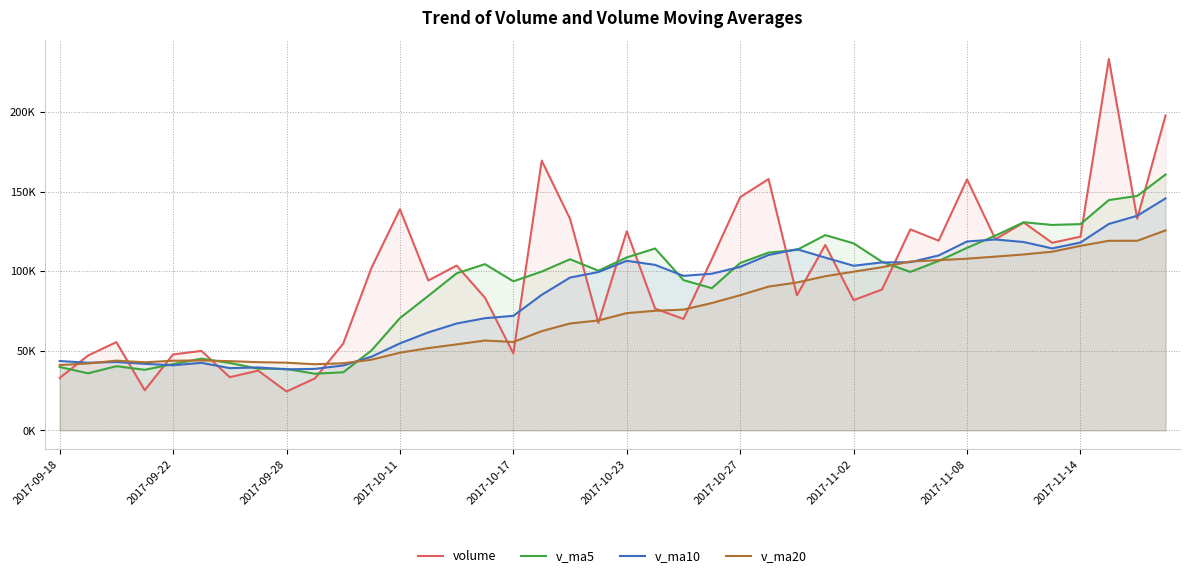

What value does the v_ma10 series have at 2017-09-18?

43544.8